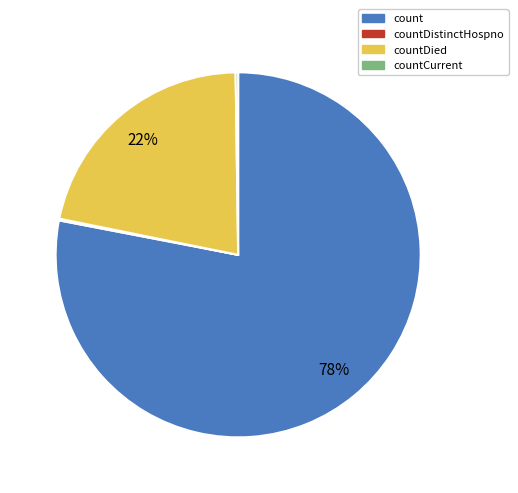

To the nearest percent, what is the average slice percentage?

25%